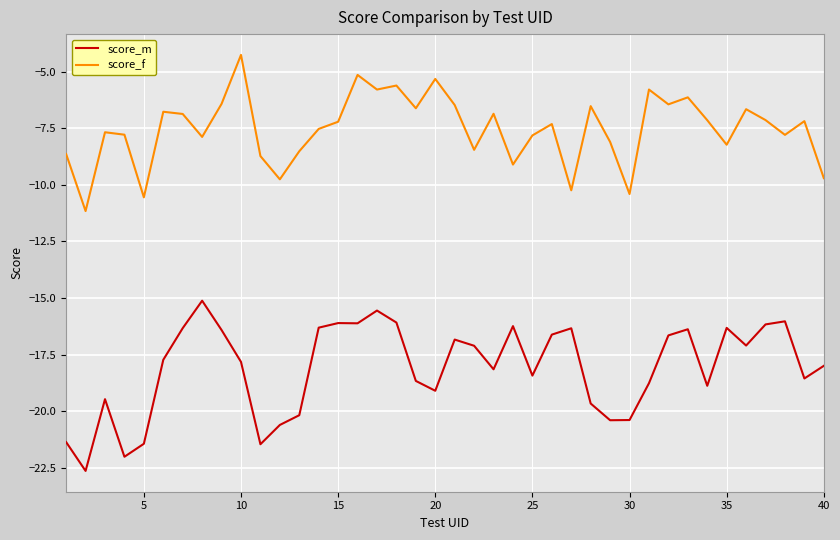

What is the difference between the maximum and minimum values in the score_m series?

7.5